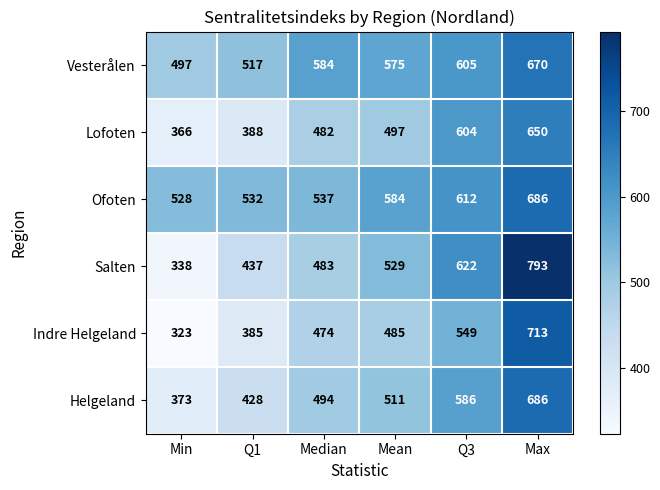

Which series changed the most between Min and Q3?

Salten